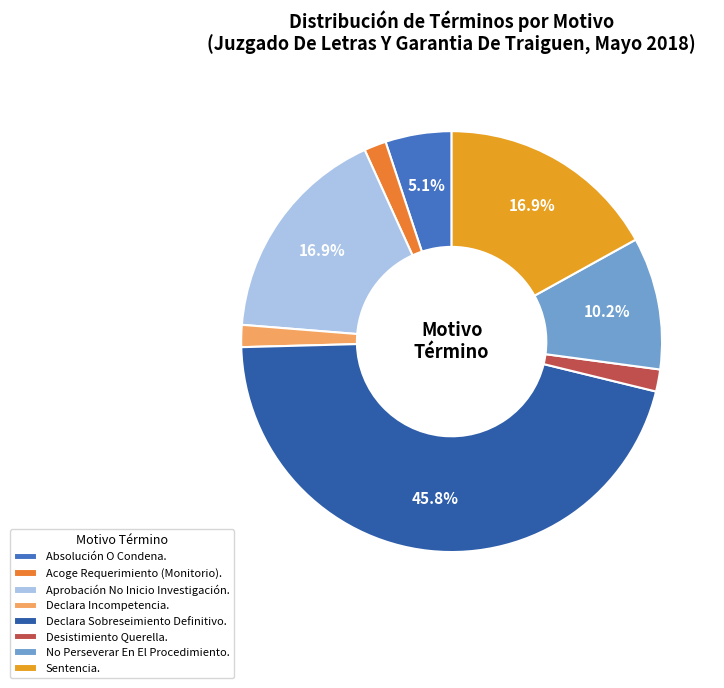

How many segments does this pie chart have?

8